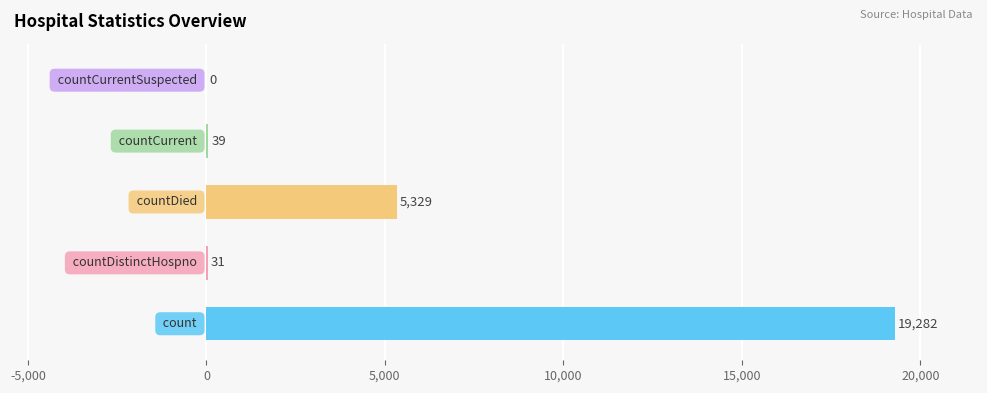

What is the sum of all values?

24681